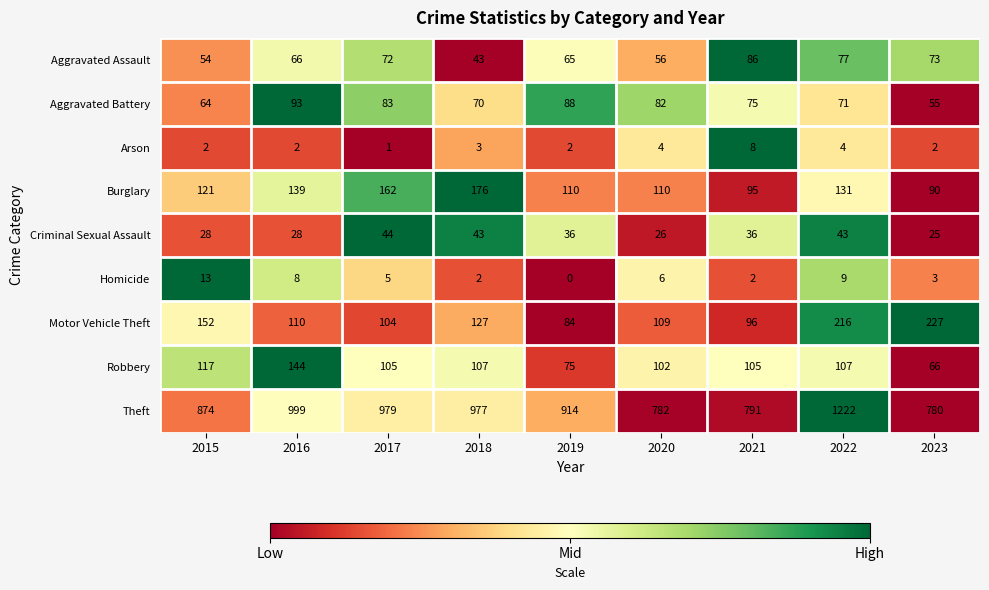

How many data points does each series have?

9